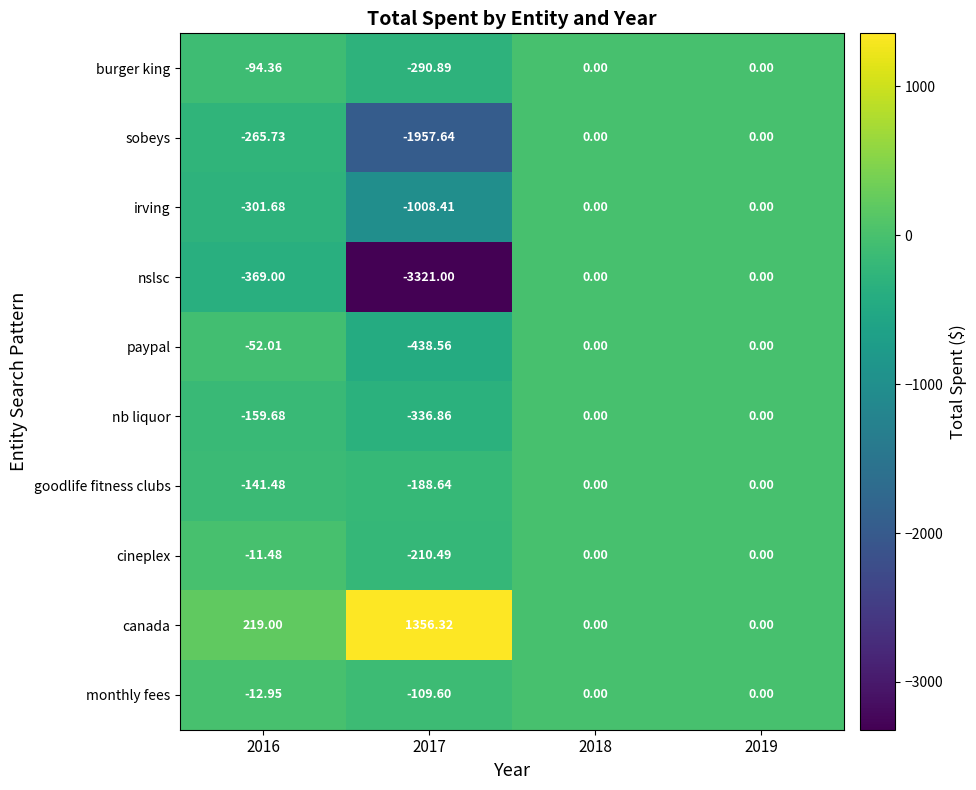

Rank the series at 2017 from lowest to highest value.

nslsc, sobeys, irving, paypal, nb liquor, burger king, cineplex, goodlife fitness clubs, monthly fees, canada